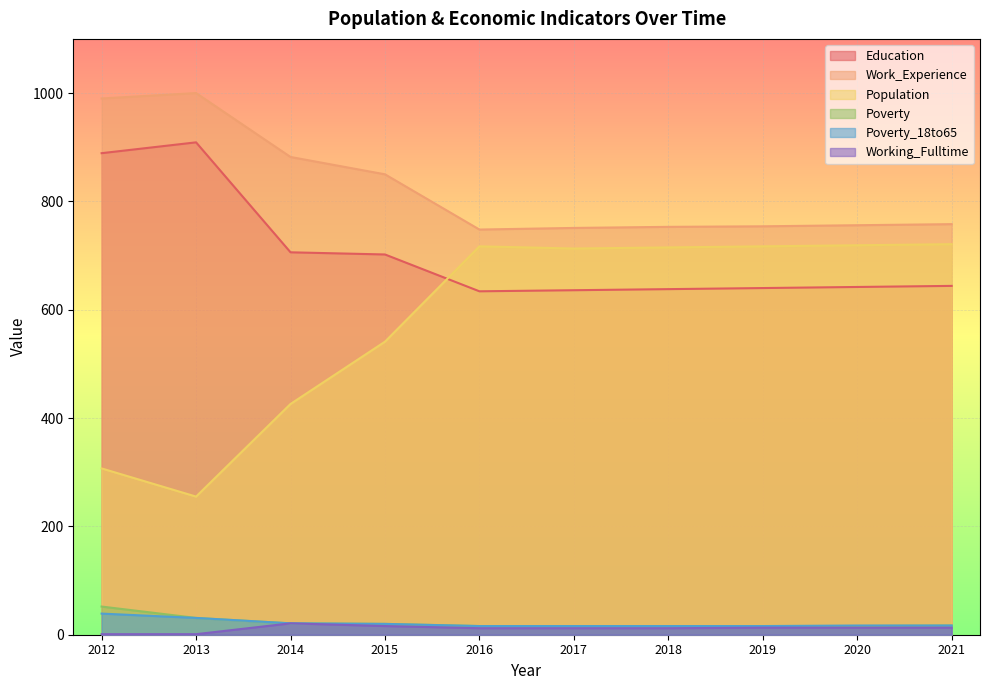

Reading left to right, what are all the values shown in this chart?

Education: 2012=889	2013=909	2014=706	2015=702	2016=634	2017=636	2018=638	2019=640	2020=642	2021=644
Work_Experience: 2012=990	2013=1000	2014=882	2015=850	2016=748	2017=751	2018=753	2019=754	2020=756	2021=758
Population: 2012=307	2013=255	2014=426	2015=541	2016=717	2017=713	2018=715	2019=717	2020=719	2021=721
Poverty: 2012=52	2013=31	2014=21	2015=20	2016=16	2017=16	2018=16	2019=16	2020=16	2021=17
Poverty_18to65: 2012=39	2013=31	2014=21	2015=20	2016=16	2017=16	2018=16	2019=16	2020=17	2021=17
Working_Fulltime: 2012=1	2013=1	2014=21	2015=16	2016=12	2017=12	2018=12	2019=13	2020=13	2021=13